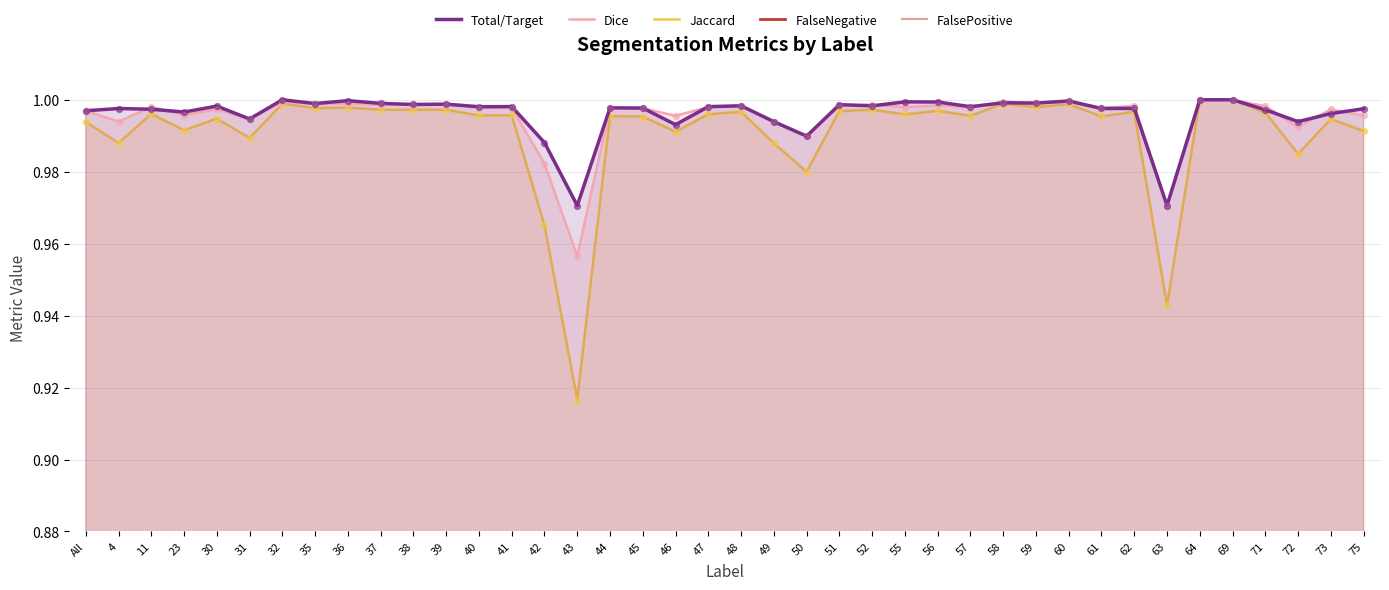

Which series contains the highest Y value?

Total/Target